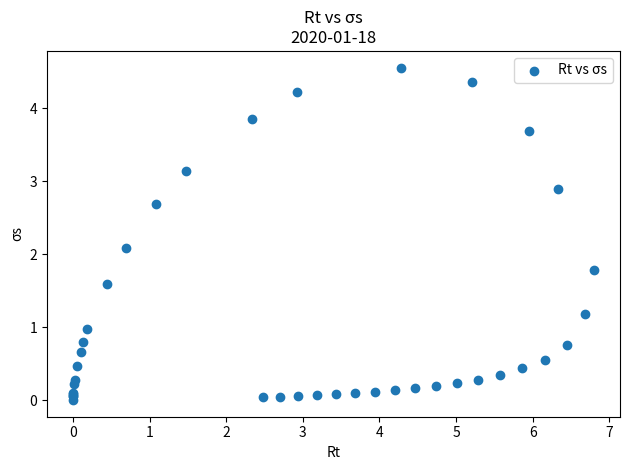

What Y value in the scatter plot is closest to 2?

2.1